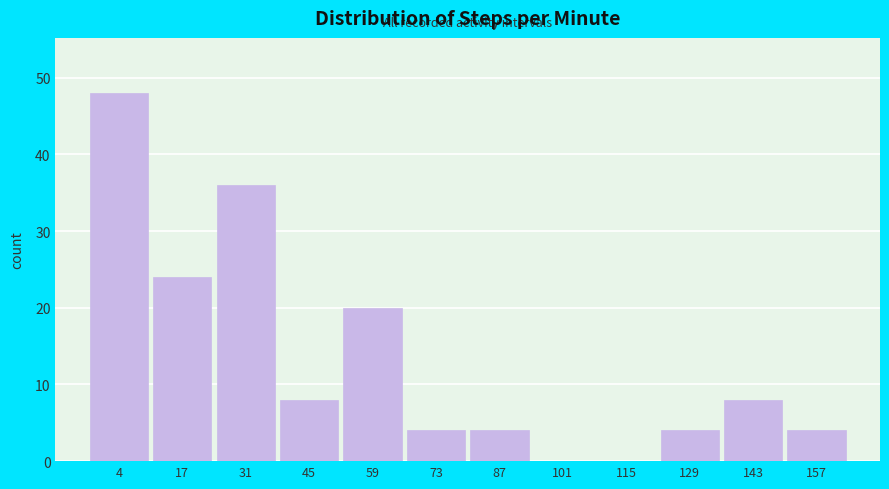

Reading right to left, extract all data points from this chart.

157=4	143=8	129=4	115=0	101=0	87=4	73=4	59=20	45=8	31=36	17=24	4=48